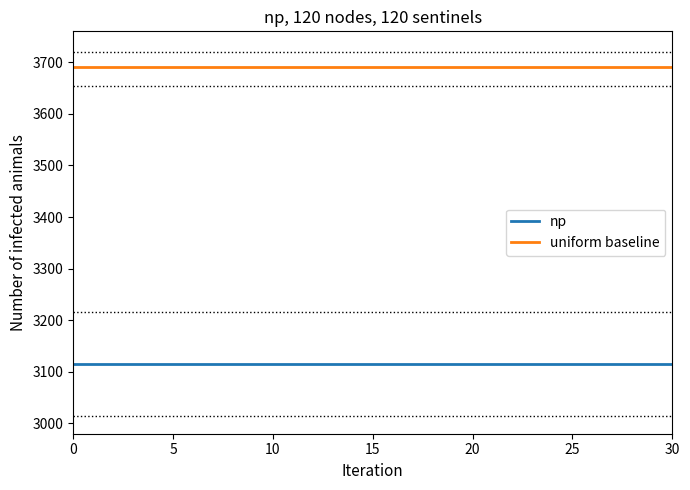

True or false: uniform baseline and np cross at least once.

False